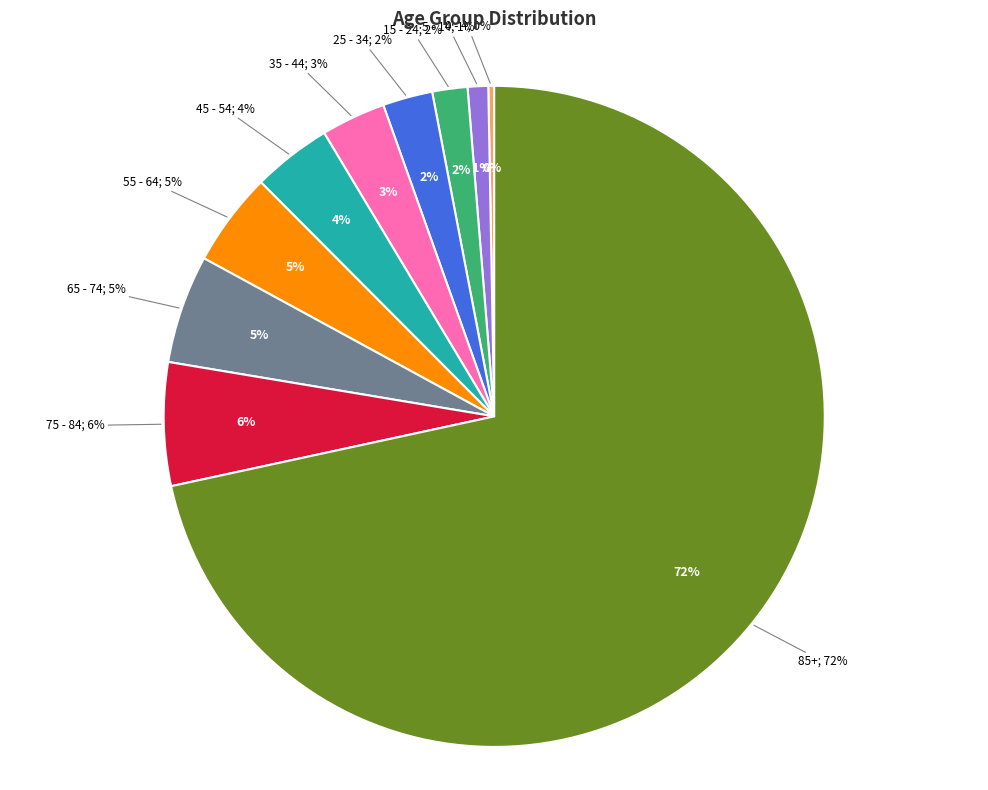

Approximately how many times larger is the value at 75 - 84 compared to 15 - 24?

3.5